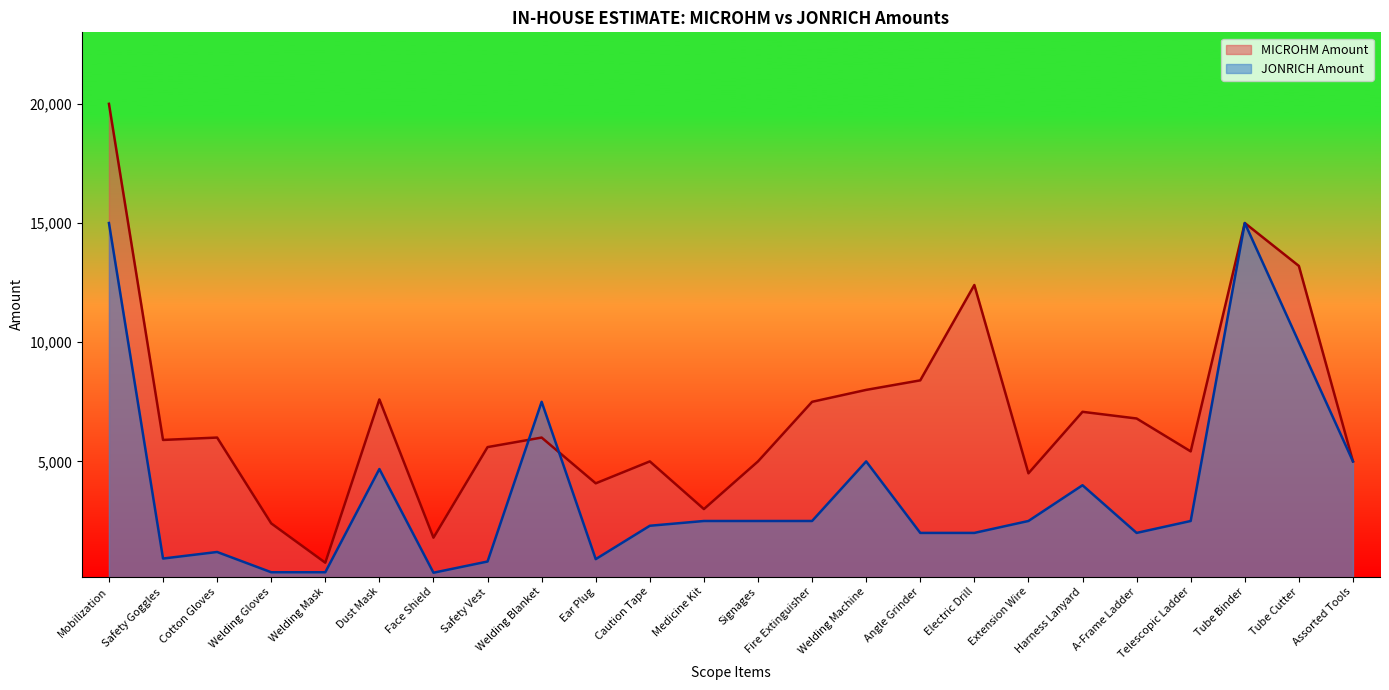

Rank the series by their maximum value, from lowest to highest.

JONRICH Amount, MICROHM Amount